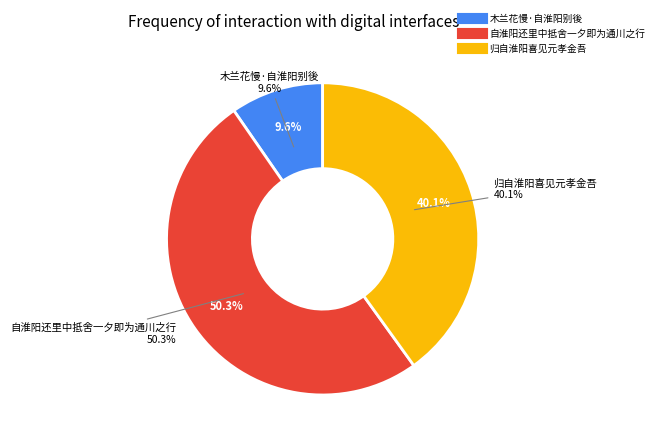

To the nearest percent, what is the difference between the largest and smallest slice percentages?

41%